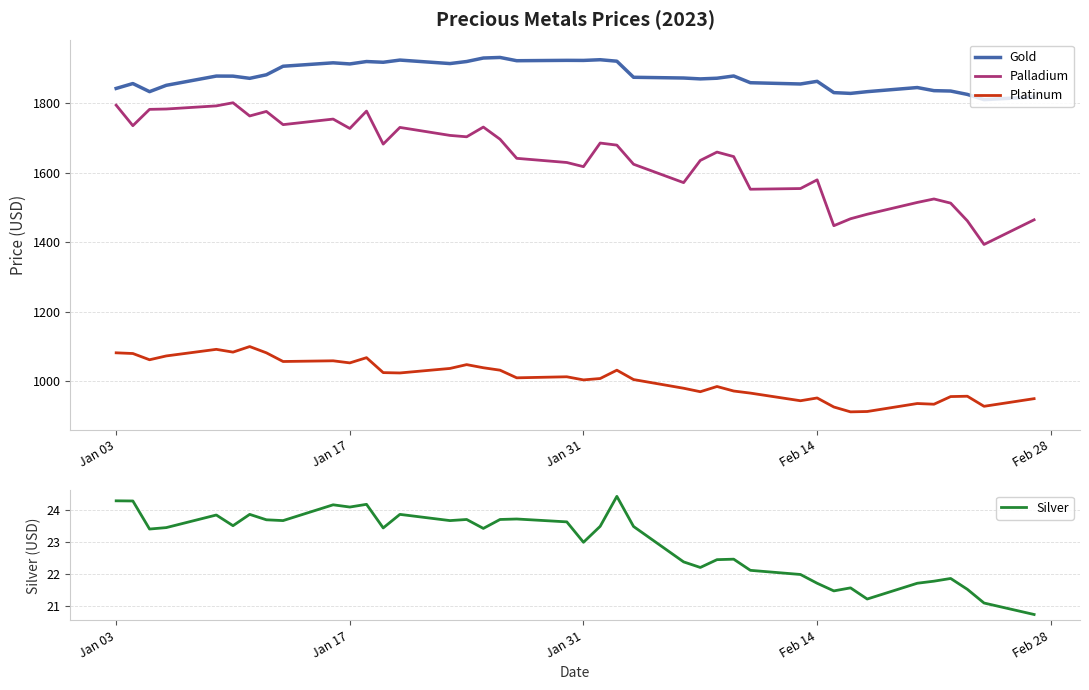

How many data points in Palladium are above 1680?

19